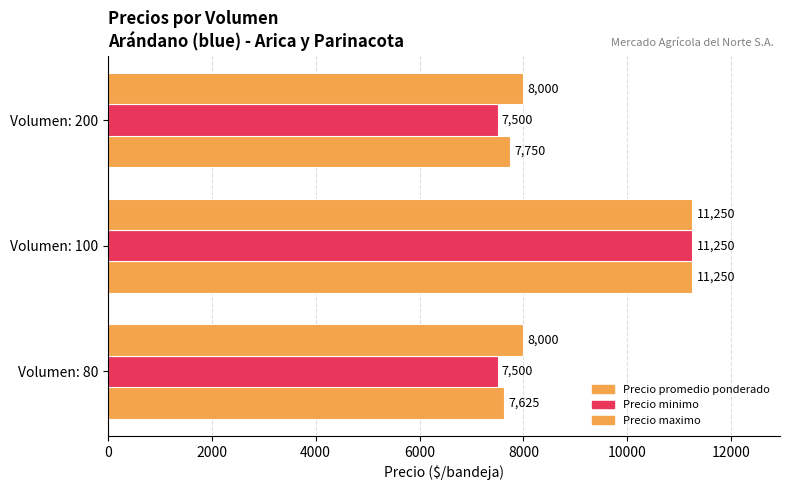

What is the minimum value shown in the chart?

7500